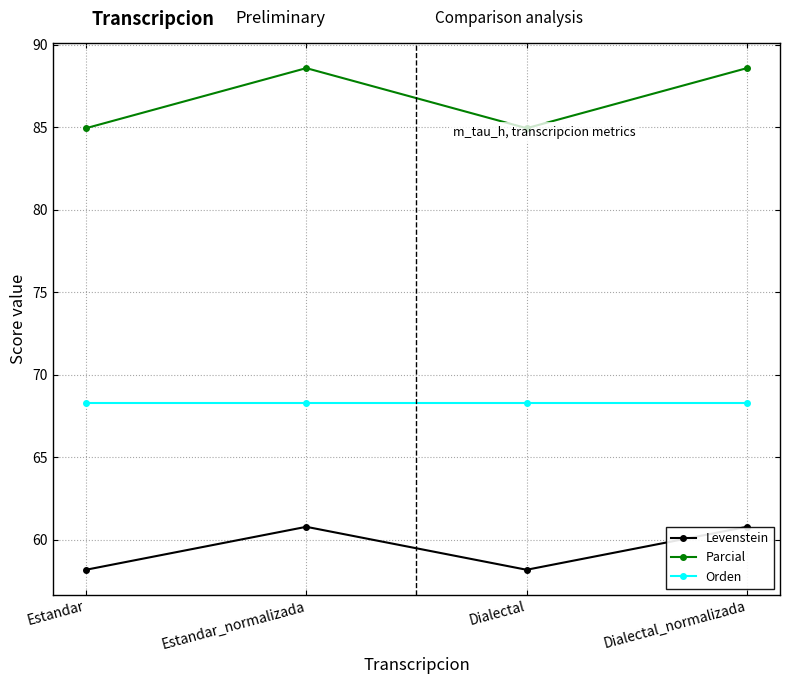

Which series has the largest range (max minus min)?

Parcial